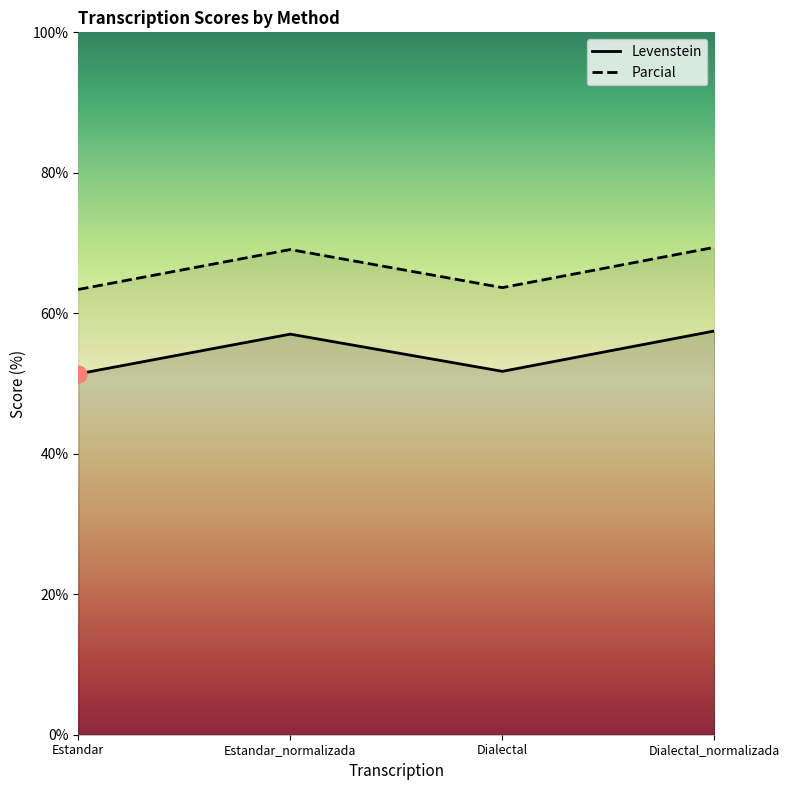

How many interior local valleys does the Parcial series have?

1